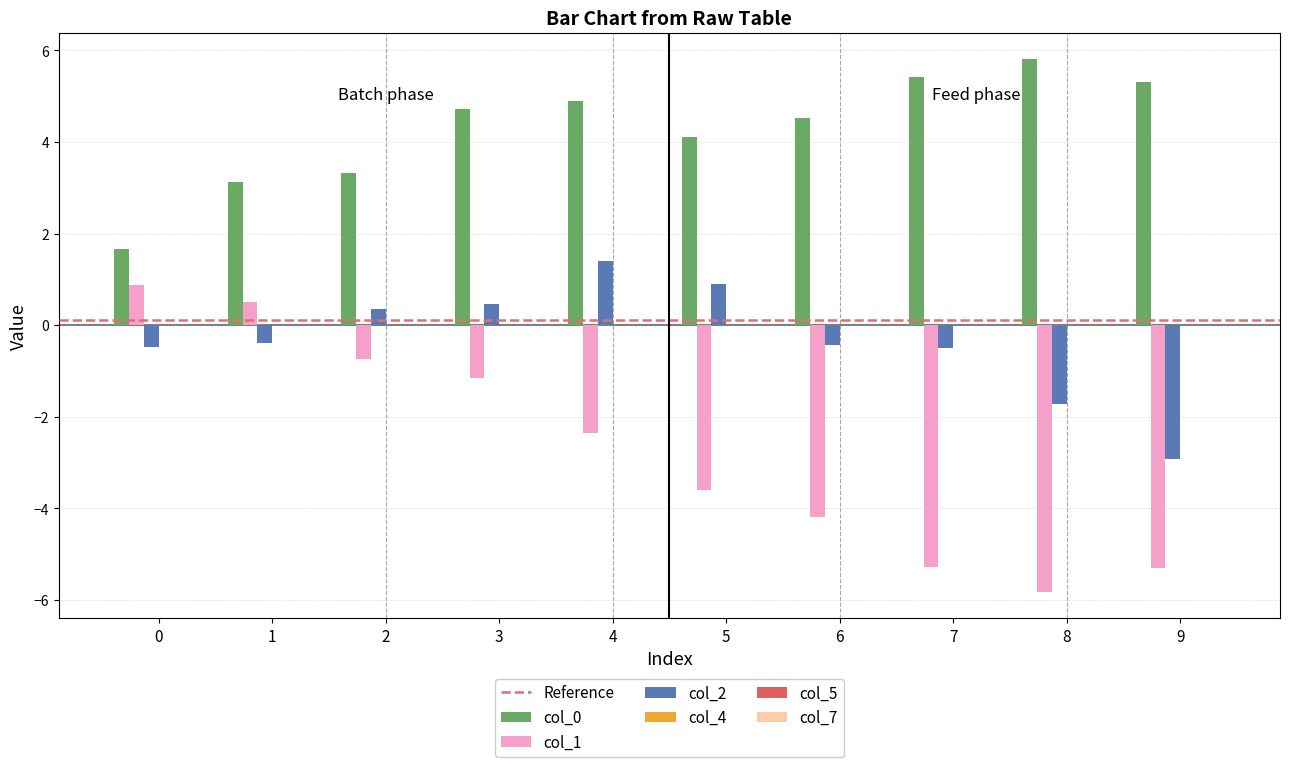

What is the total value across all series at 5?

1.4